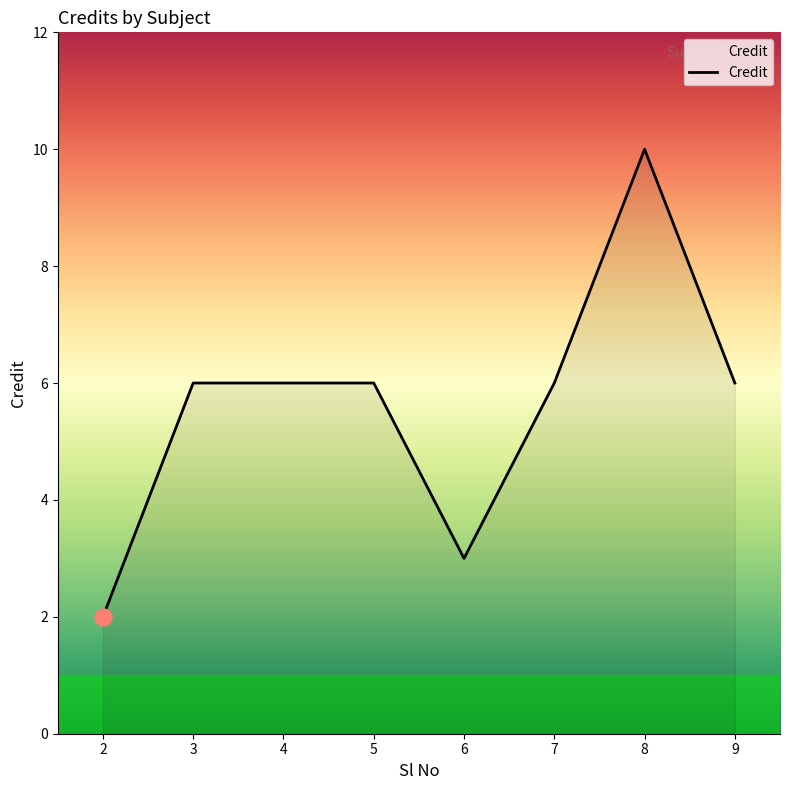

What is the change in value from 2 to 9?

+4